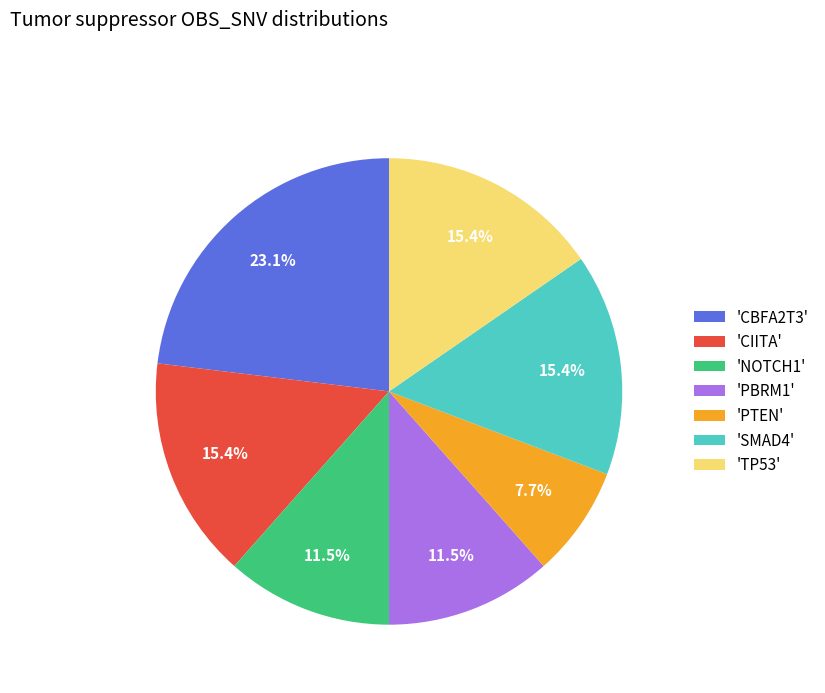

Does 'CBFA2T3' represent more than half of the total?

No